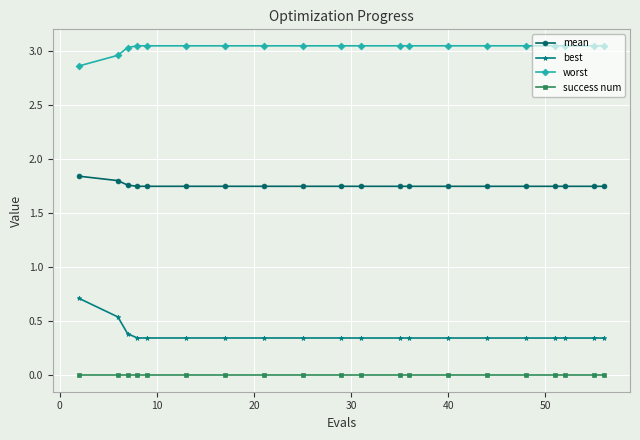

Which series has the largest total across all categories?

worst